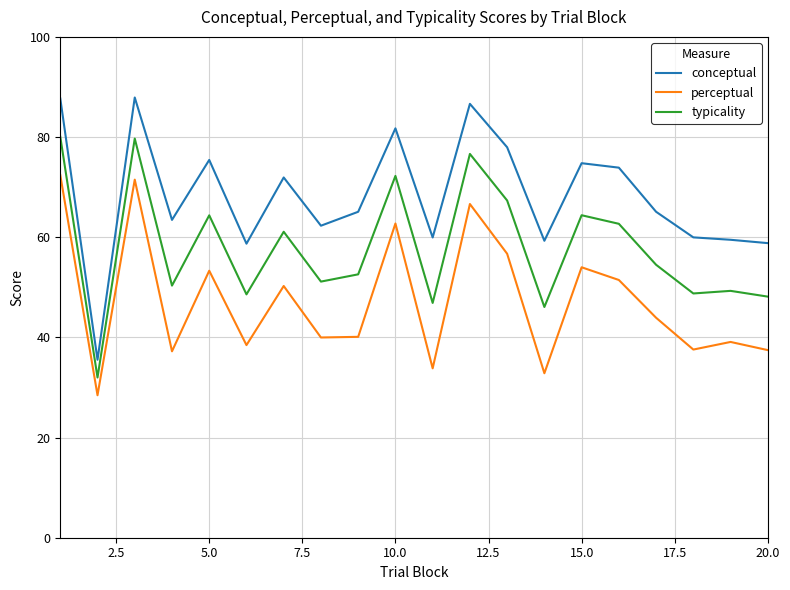

What are all the series names shown in the legend?

conceptual, perceptual, typicality